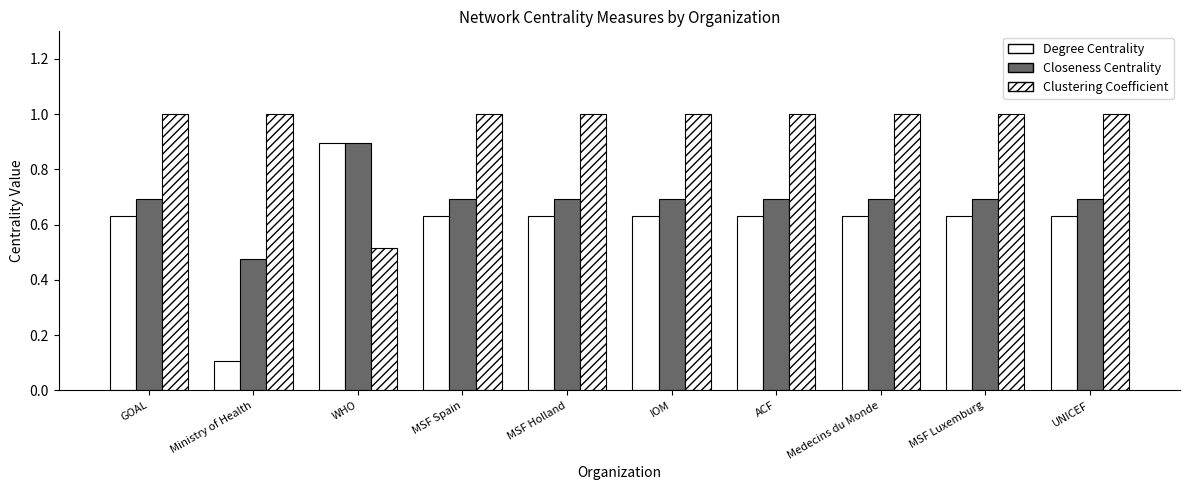

How many groups of bars are there?

10